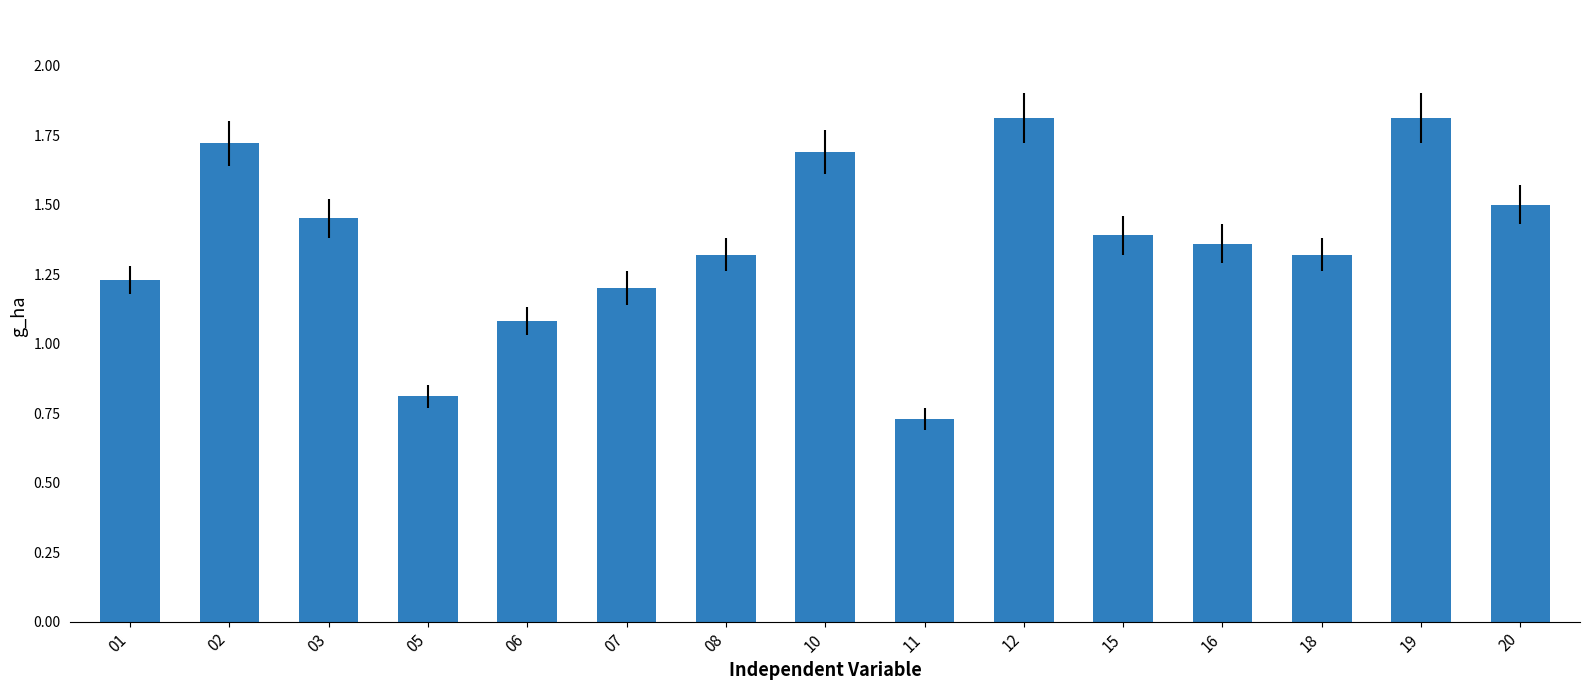

At which label does the data first exceed 1?

01